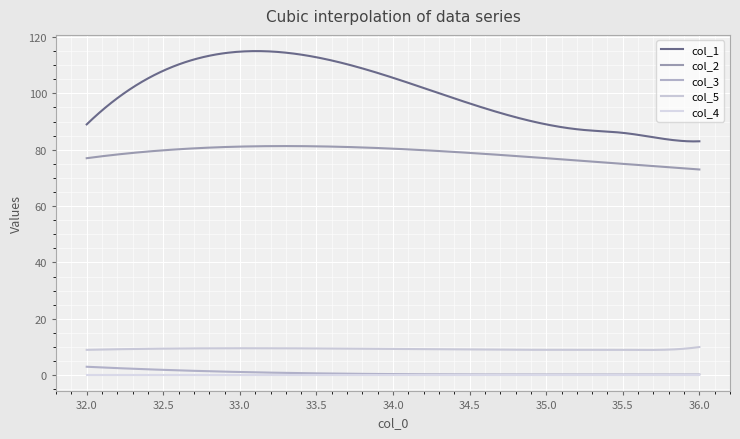

At how many categories does at least one series exceed 7?

6